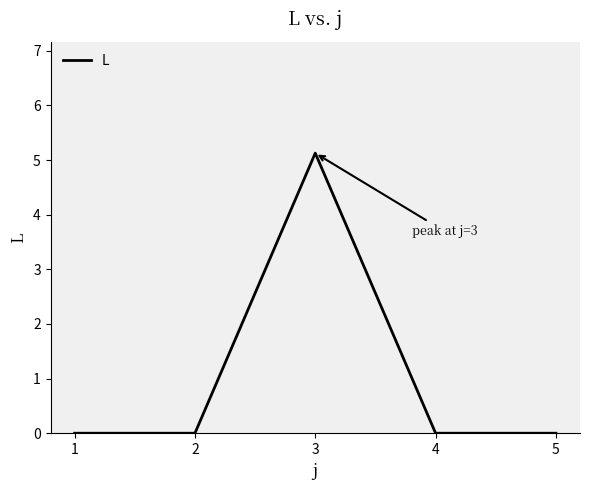

Count the number of data series in this chart.

1